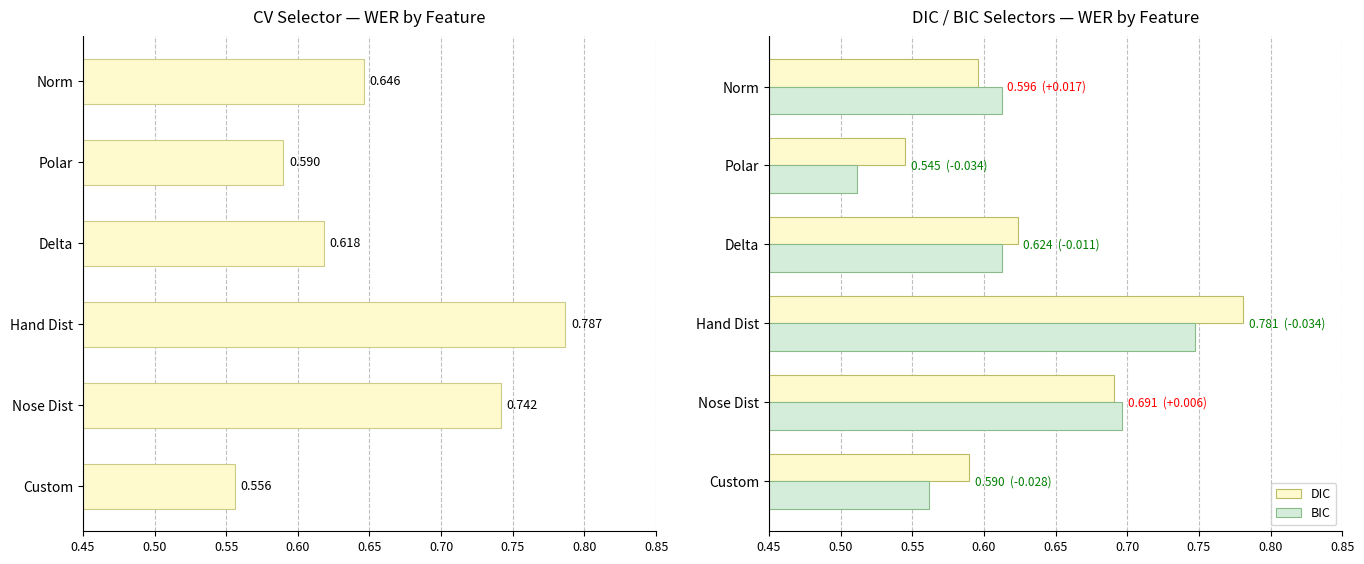

At which label is BIC closest to 0?

Polar